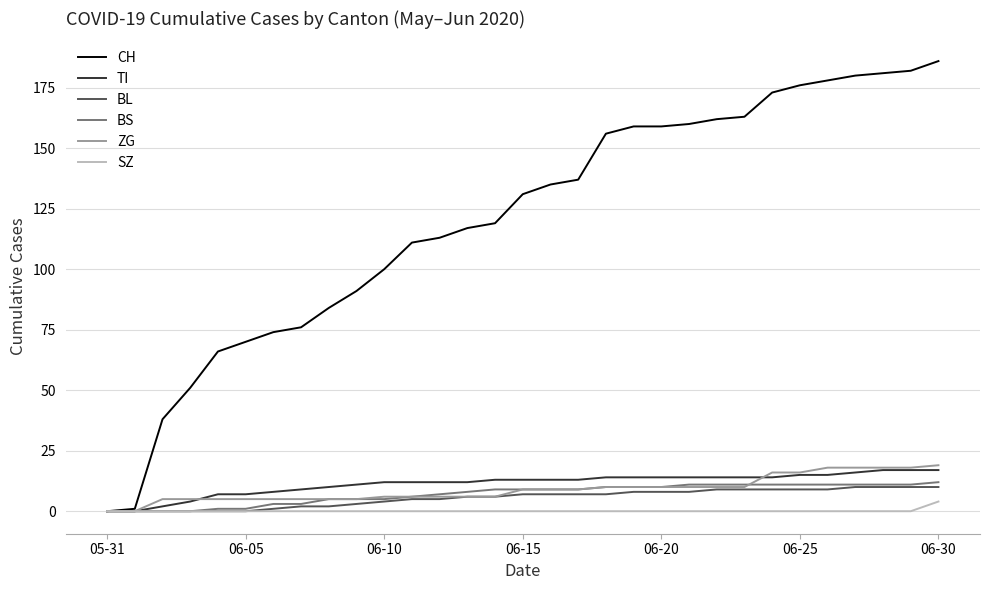

Reading right to left, transcribe all the data shown in this chart.

CH: 186	182	181	180	178	176	173	163	162	160	159	159	156	137	135	131	119	117	113	111	100	91	84	76	74	70	66	51	38	1	0
TI: 17	17	17	16	15	15	14	14	14	14	14	14	14	13	13	13	13	12	12	12	12	11	10	9	8	7	7	4	2	0	0
BL: 10	10	10	10	9	9	9	9	9	8	8	8	7	7	7	7	6	6	5	5	4	3	2	2	1	0	0	0	0	0	0
BS: 12	11	11	11	11	11	11	11	11	11	10	10	10	9	9	9	9	8	7	6	5	5	5	3	3	1	1	0	0	0	0
ZG: 19	18	18	18	18	16	16	10	10	10	10	10	10	9	9	9	6	6	6	6	6	5	5	5	5	5	5	5	5	0	0
SZ: 4	0	0	0	0	0	0	0	0	0	0	0	0	0	0	0	0	0	0	0	0	0	0	0	0	0	0	0	0	0	0